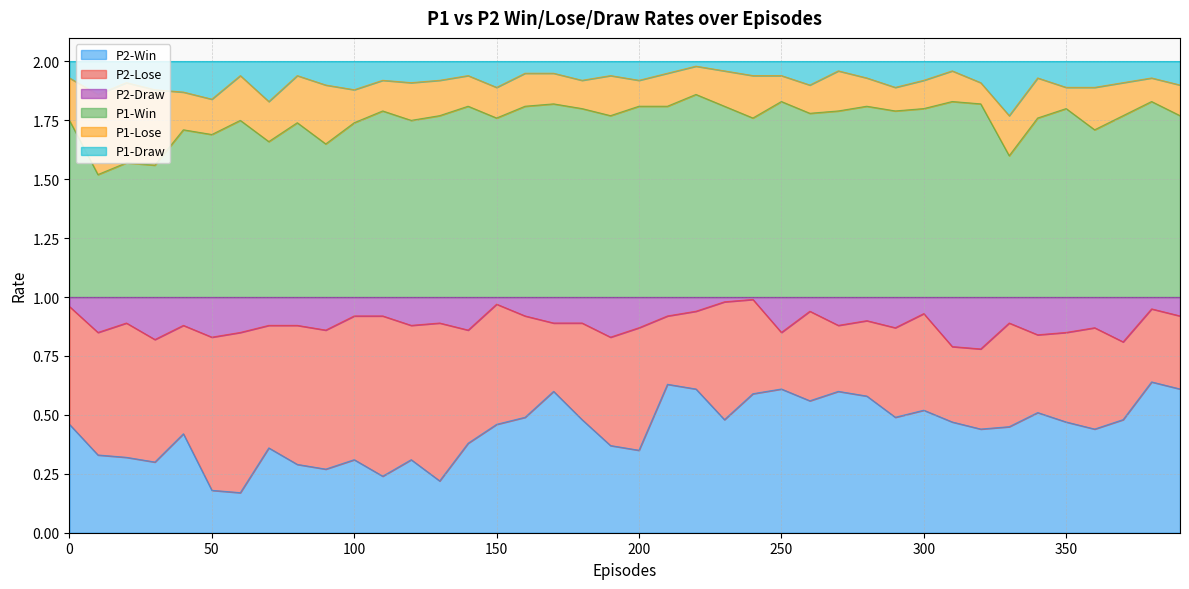

What are all the series names shown in the legend?

P2-Win, P2-Lose, P2-Draw, P1-Win, P1-Lose, P1-Draw